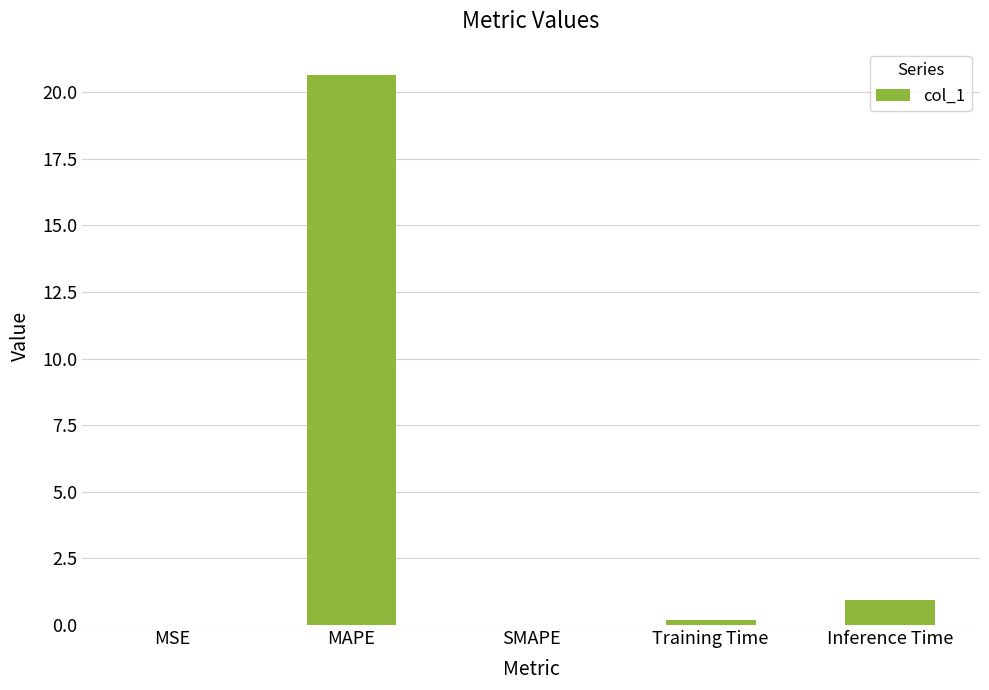

How many series are shown in this chart?

1